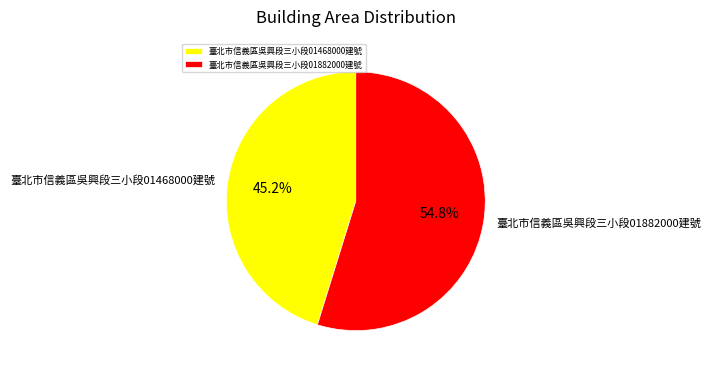

Which slice is the smallest?

臺北市信義區吳興段三小段01468000建號